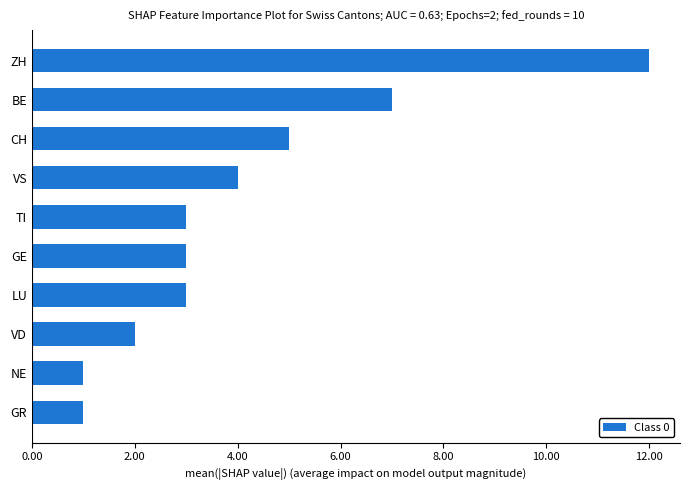

Reading bottom to top, transcribe all the data shown in this chart.

1	1	2	3	3	3	4	5	7	12